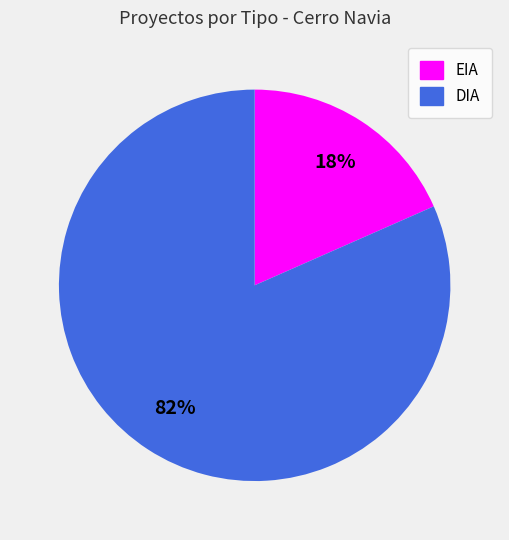

Is it true that DIA is 82% of the pie?

True